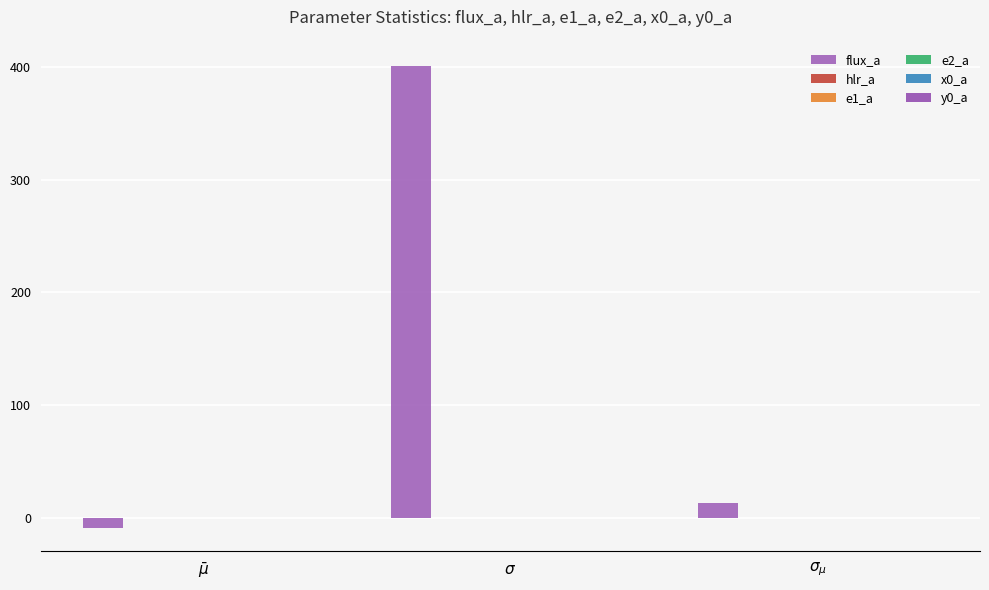

Which series has the widest spread of values?

flux_a